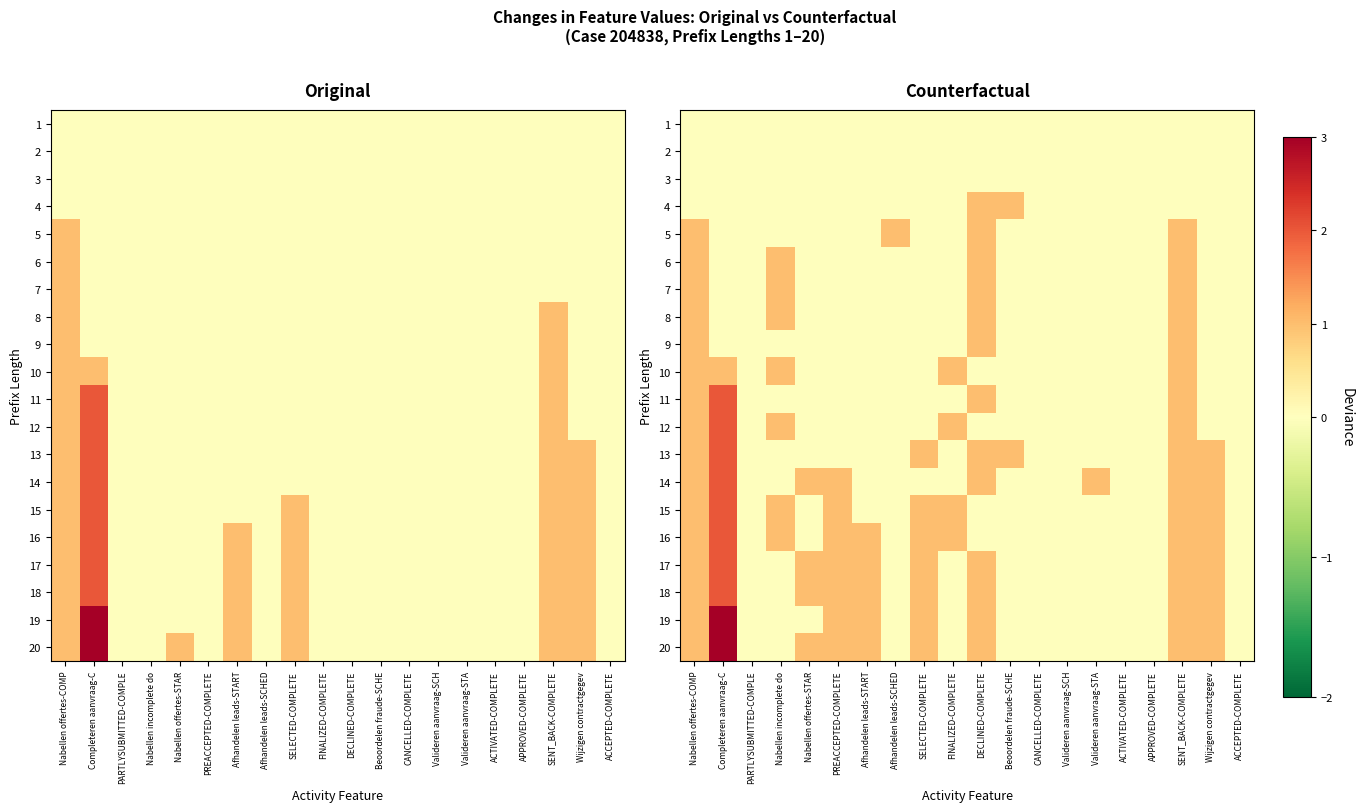

Is the value of 8 at PREACCEPTED-COMPLETE greater than the value of 13 at ACCEPTED-COMPLETE?

No